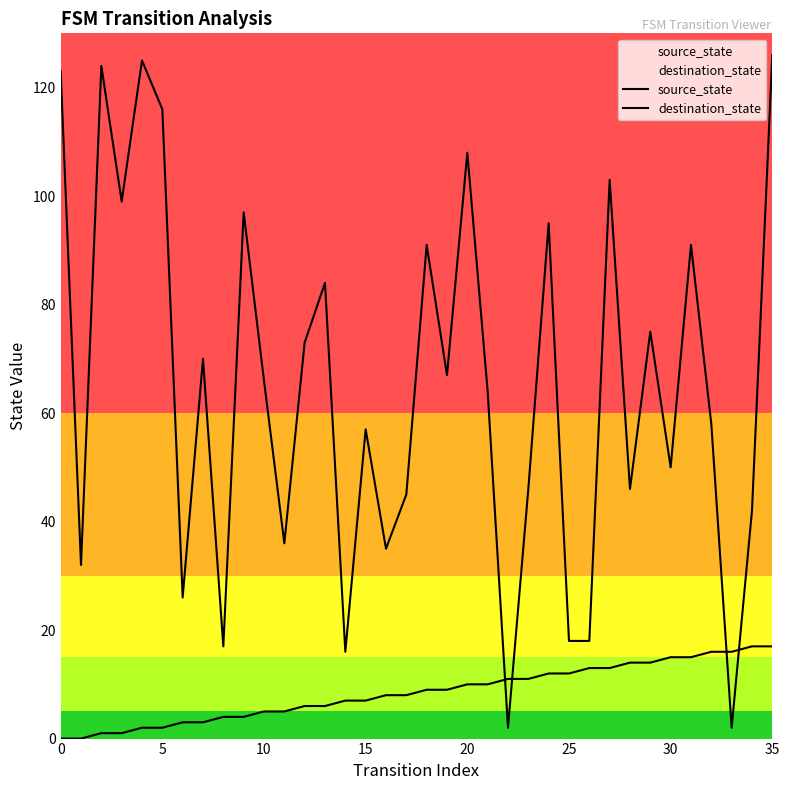

What is the difference between the maximum and minimum values in the source_state series?

17